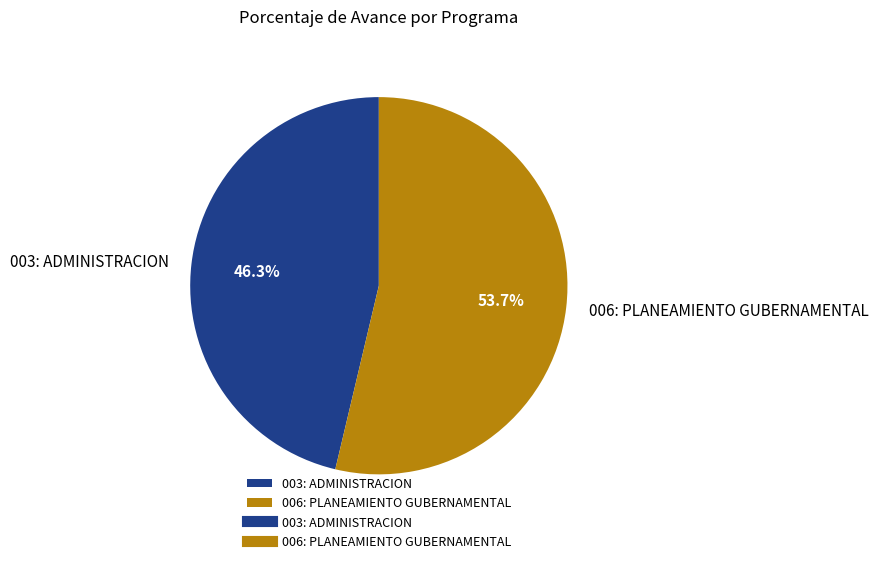

To the nearest percent, what portion does 003: ADMINISTRACION represent?

46%